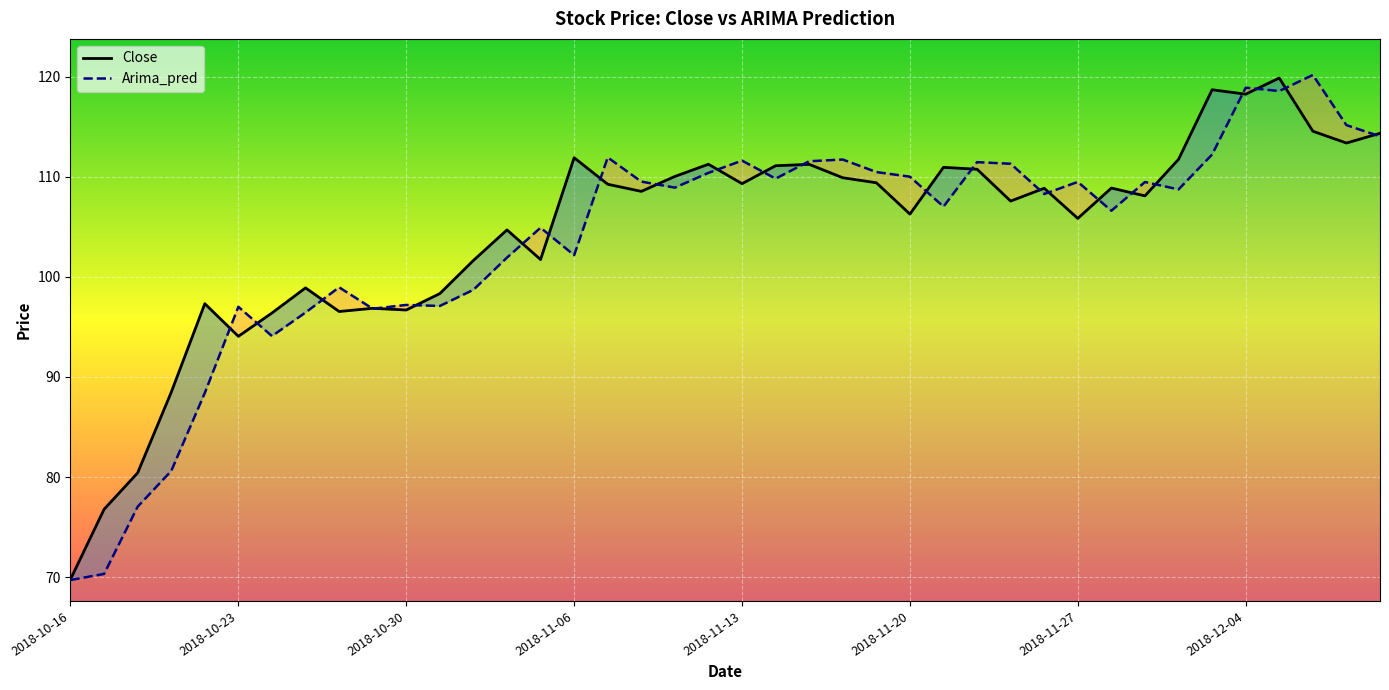

Which category has the highest value in the Close series?

36